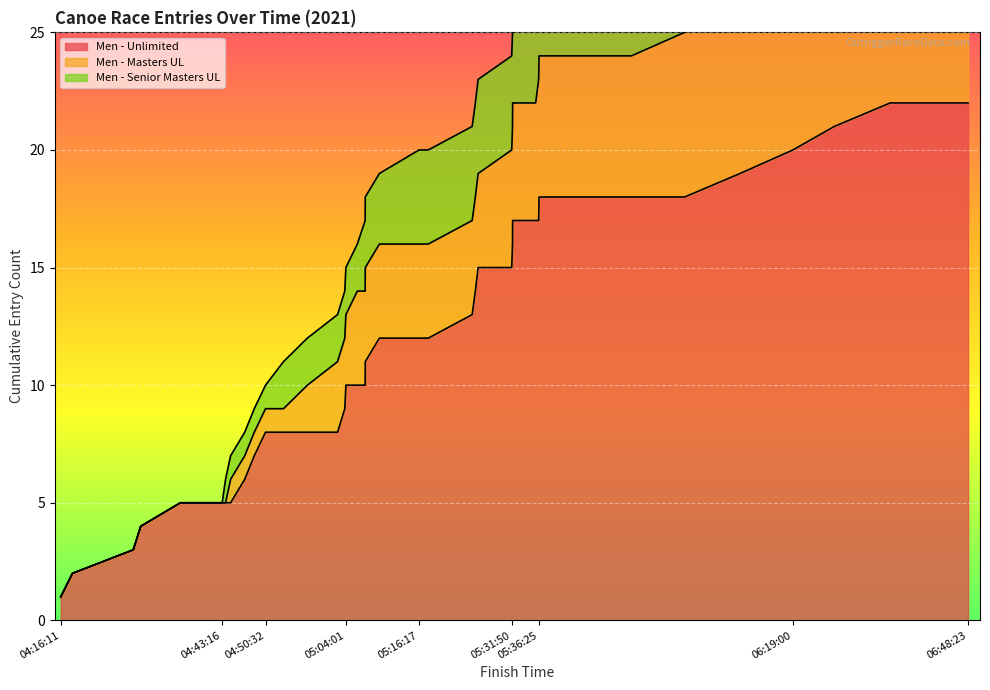

Approximately how many times larger is the value at 05:07:15 compared to 05:04:01?

1.1